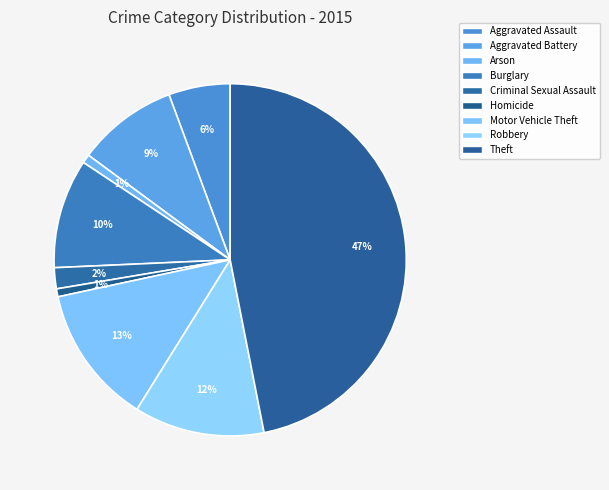

How many slices are in this pie chart?

9